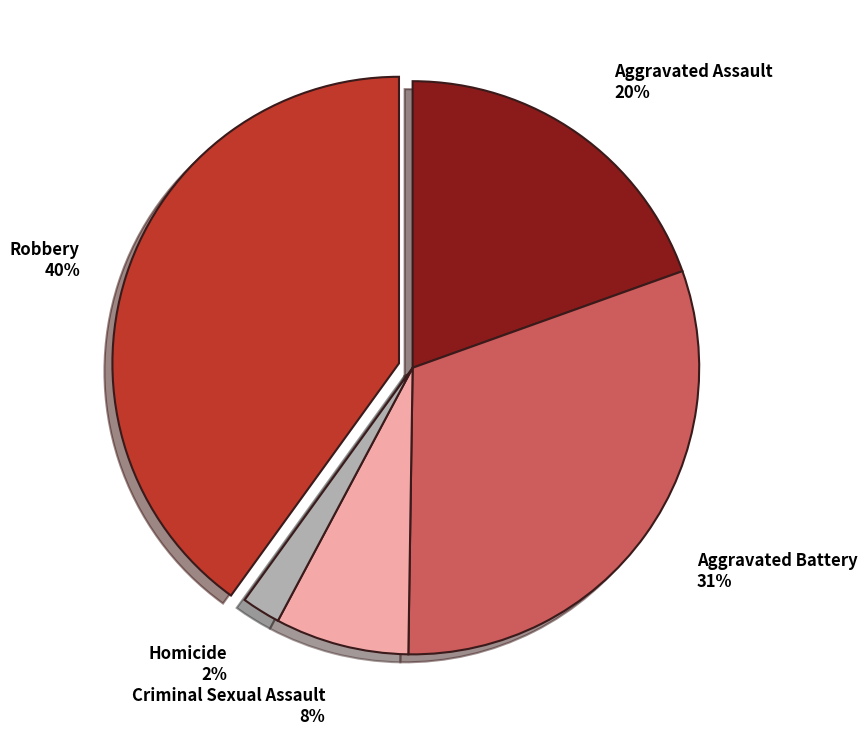

To the nearest percent, what is the average slice percentage?

20%